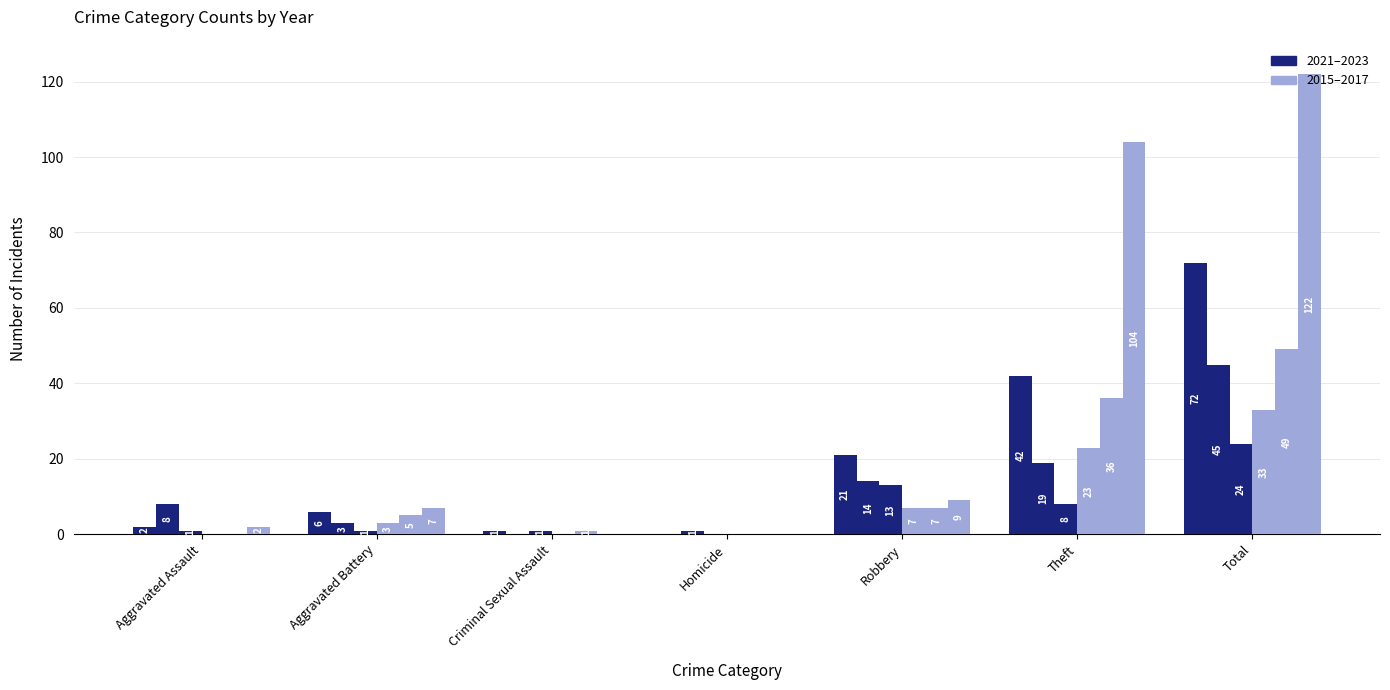

Reading left to right, what are all the values shown in this chart?

2022: Aggravated Assault=2	Aggravated Battery=6	Criminal Sexual Assault=1	Homicide=0	Robbery=21	Theft=42	Total=72
2023: Aggravated Assault=8	Aggravated Battery=3	Criminal Sexual Assault=0	Homicide=1	Robbery=14	Theft=19	Total=45
2021: Aggravated Assault=1	Aggravated Battery=1	Criminal Sexual Assault=1	Homicide=0	Robbery=13	Theft=8	Total=24
2015: Aggravated Assault=0	Aggravated Battery=3	Criminal Sexual Assault=0	Homicide=0	Robbery=7	Theft=23	Total=33
2016: Aggravated Assault=0	Aggravated Battery=5	Criminal Sexual Assault=1	Homicide=0	Robbery=7	Theft=36	Total=49
2017: Aggravated Assault=2	Aggravated Battery=7	Criminal Sexual Assault=0	Homicide=0	Robbery=9	Theft=104	Total=122